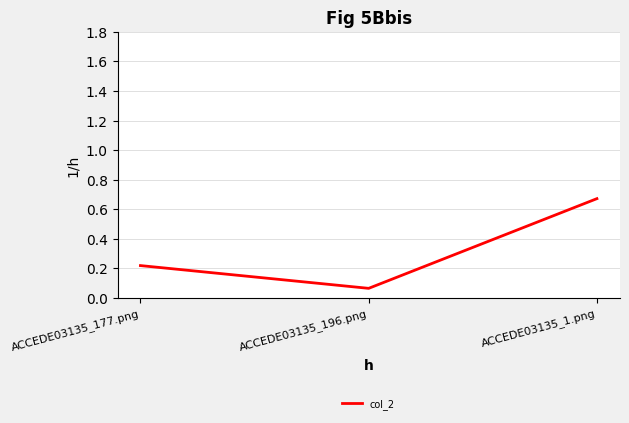

What is the difference between the maximum and minimum values?

0.6